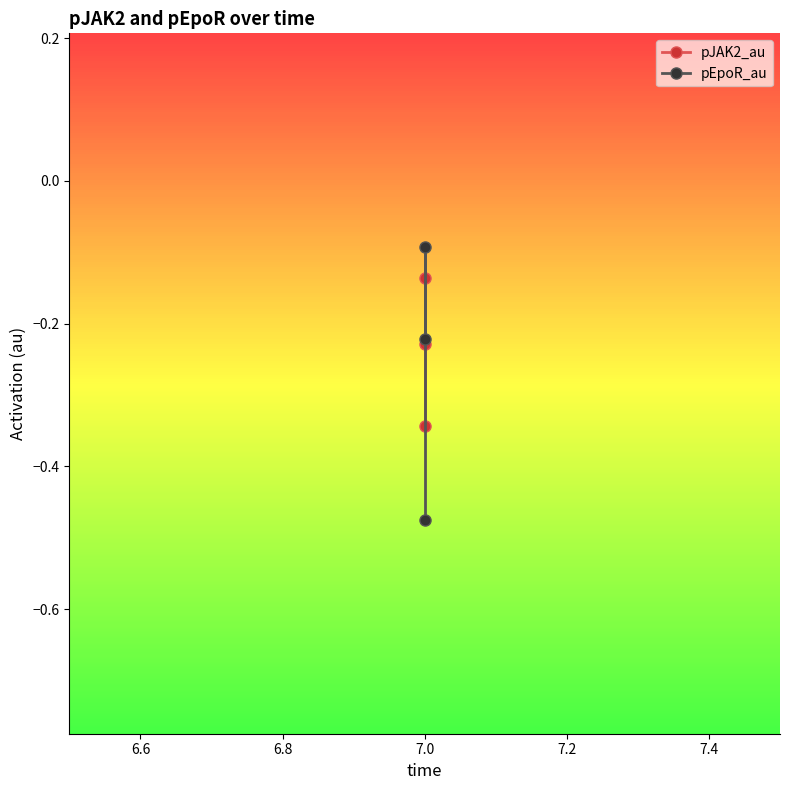

What is the difference between the maximum and minimum values in the pJAK2_au series?

0.2